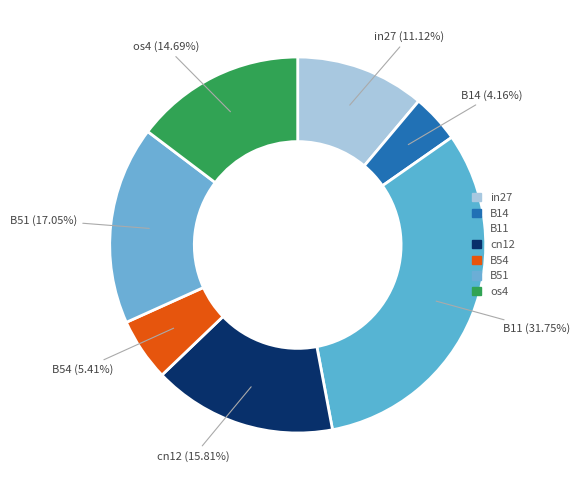

How many segments does this pie chart have?

7